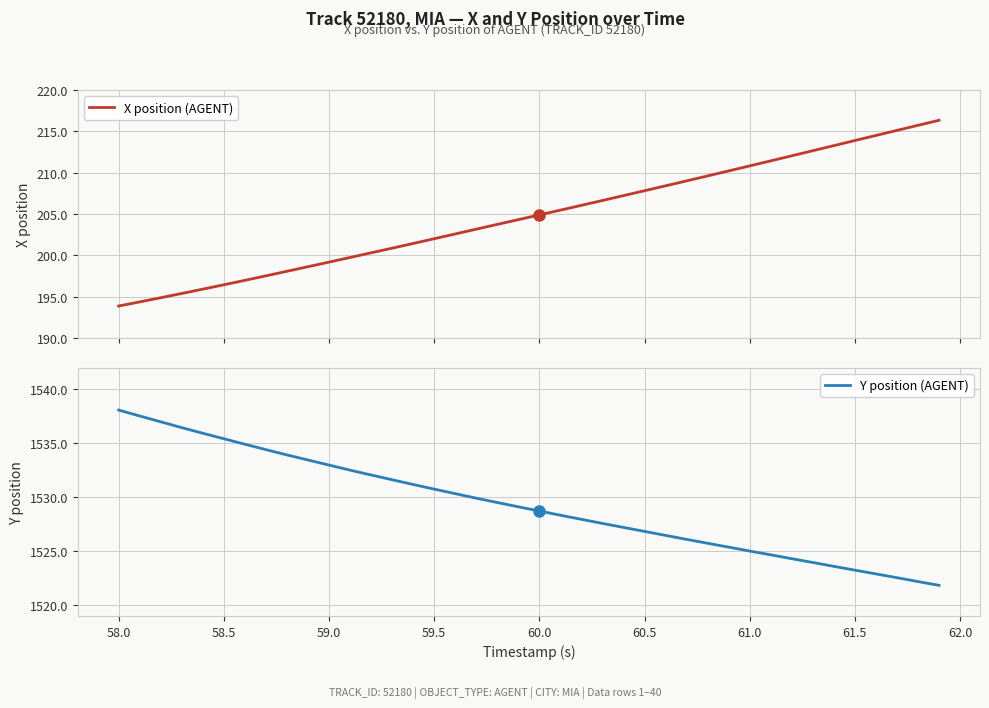

What is the lowest value of the Y position (AGENT) series?

1521.8